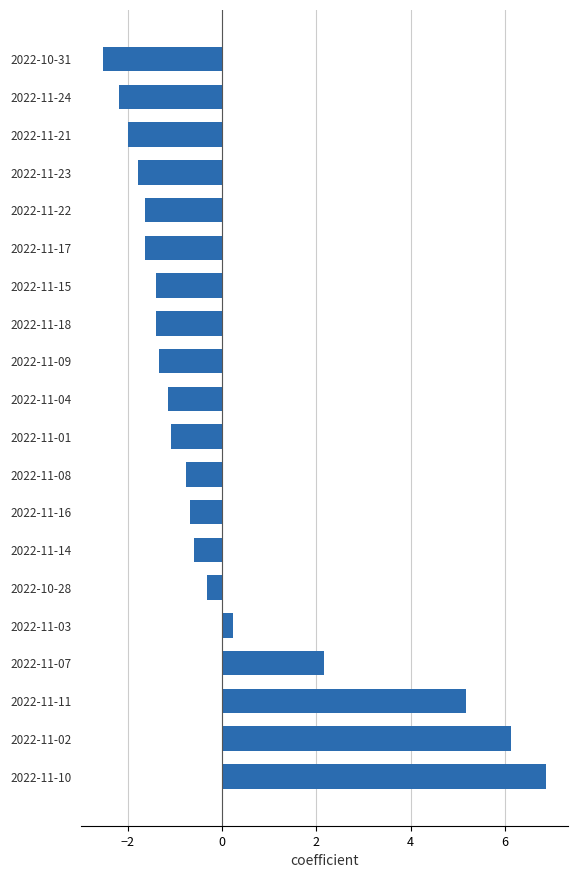

How many values are above zero?

5